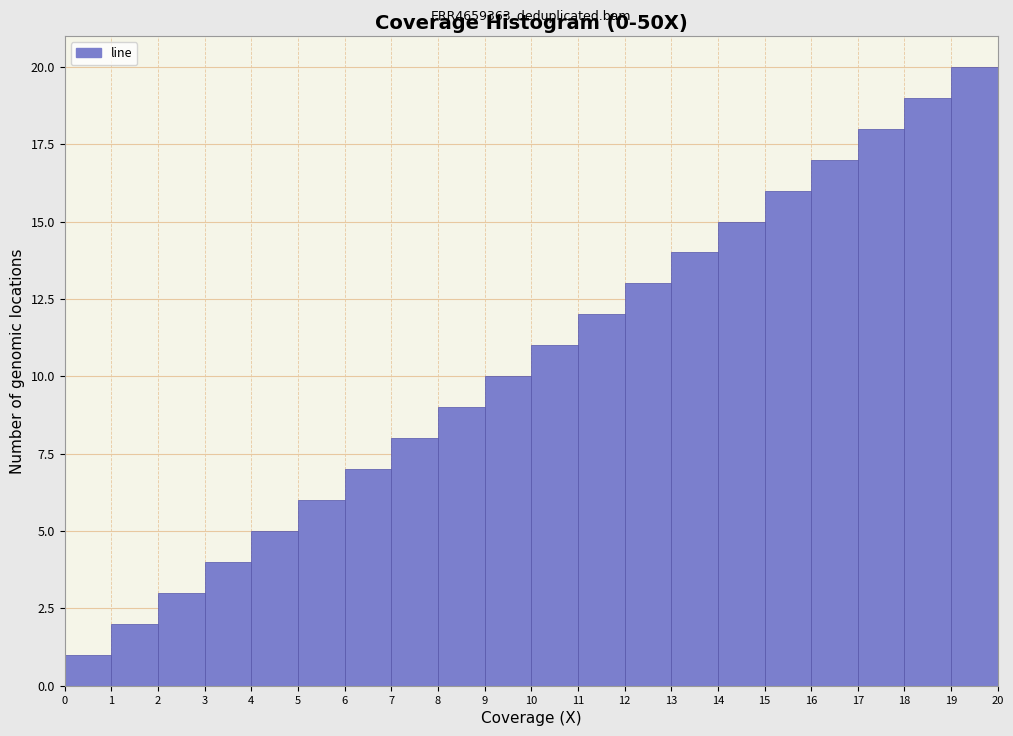

Over which range of the x-axis is the bar tallest?

19 to 20